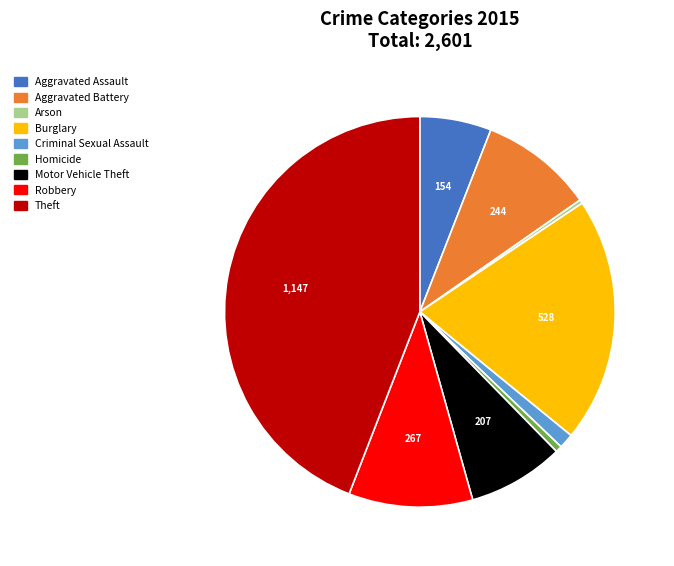

Count the number of slices in the pie.

9